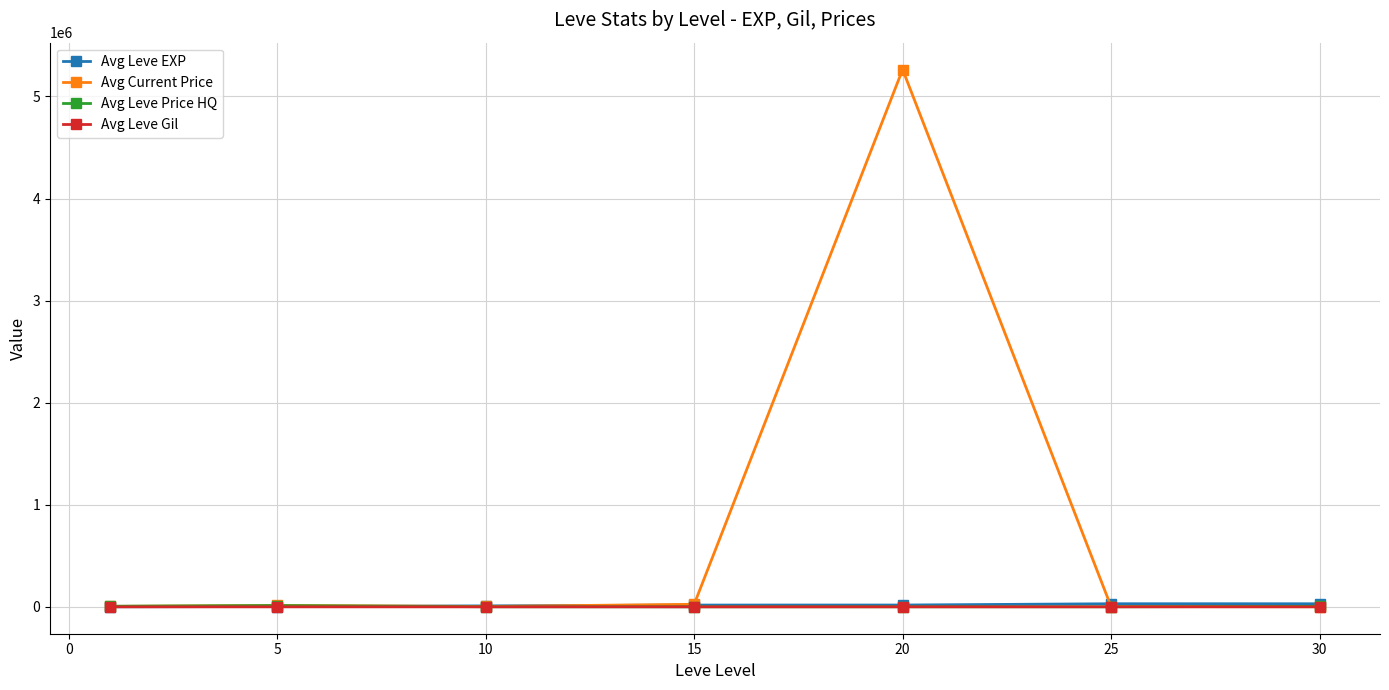

What is the greatest value displayed?

5263970.4